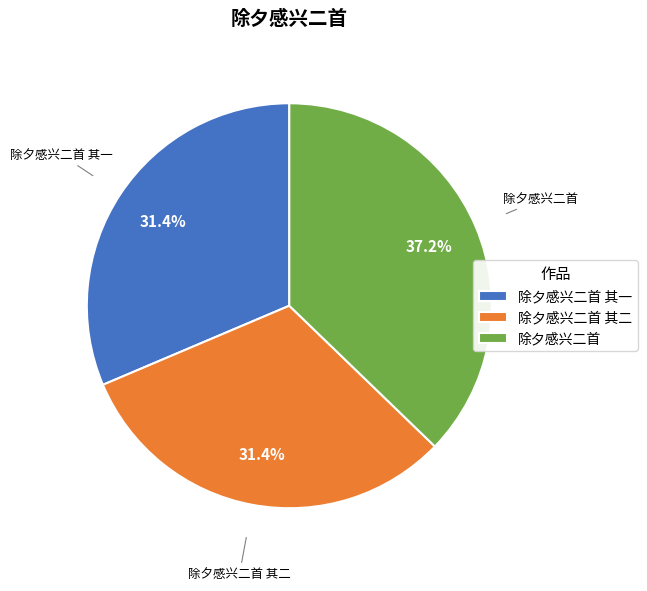

To the nearest percent, what is the average slice percentage?

33%